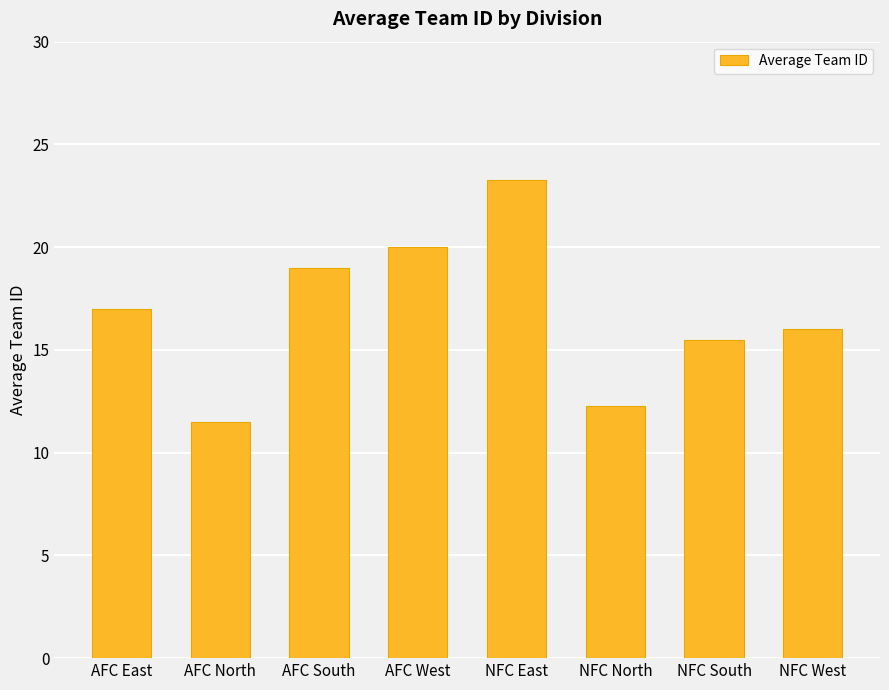

What is the sum of all values?

134.5